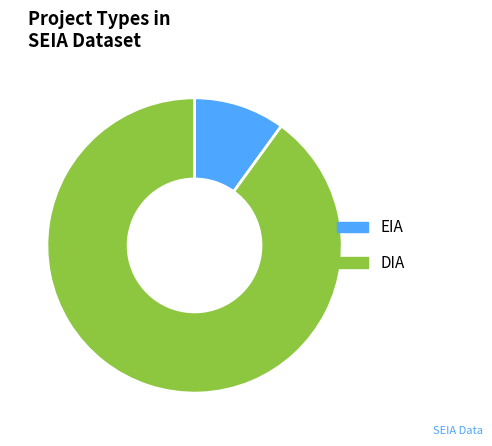

What is the largest slice in the pie chart?

DIA